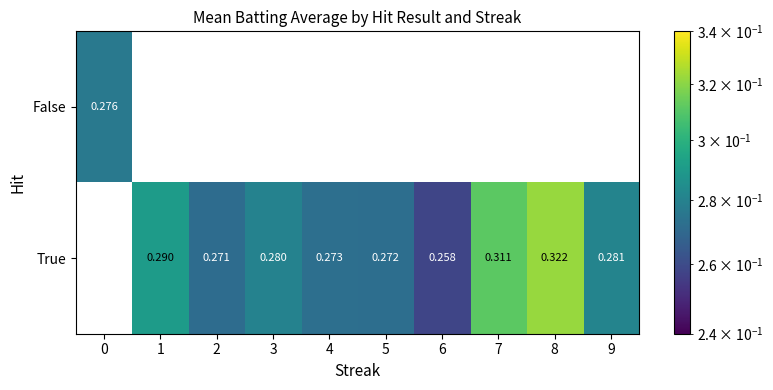

At how many categories does at least one series exceed 0?

10